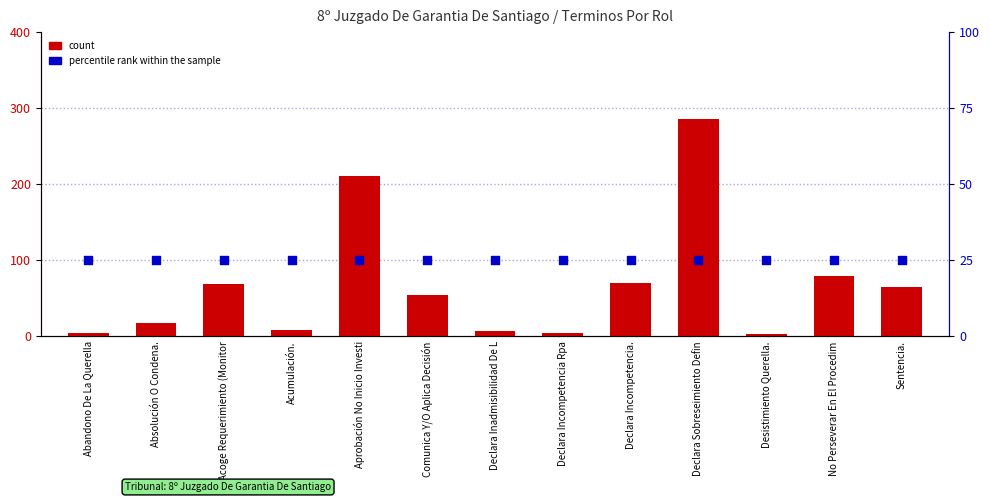

At how many categories does at least one series exceed 260?

1